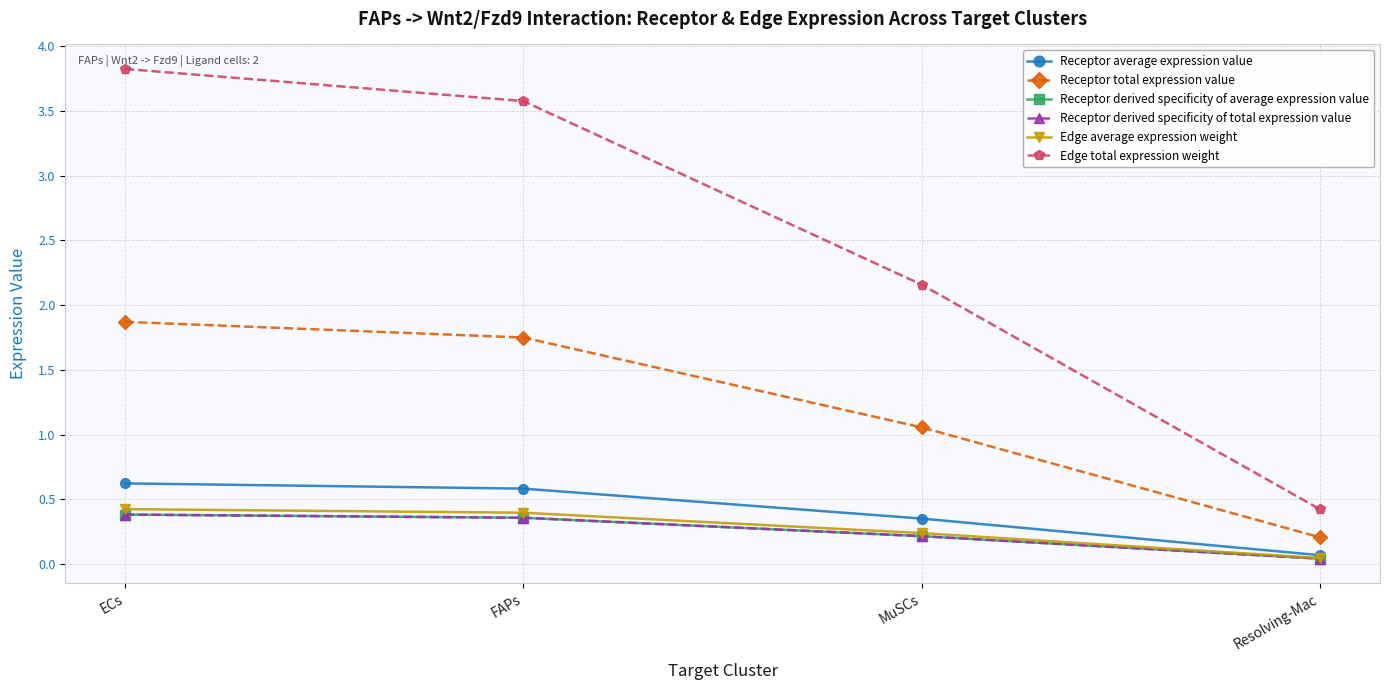

True or false: Receptor average expression value has more than 1 interior local peaks.

False